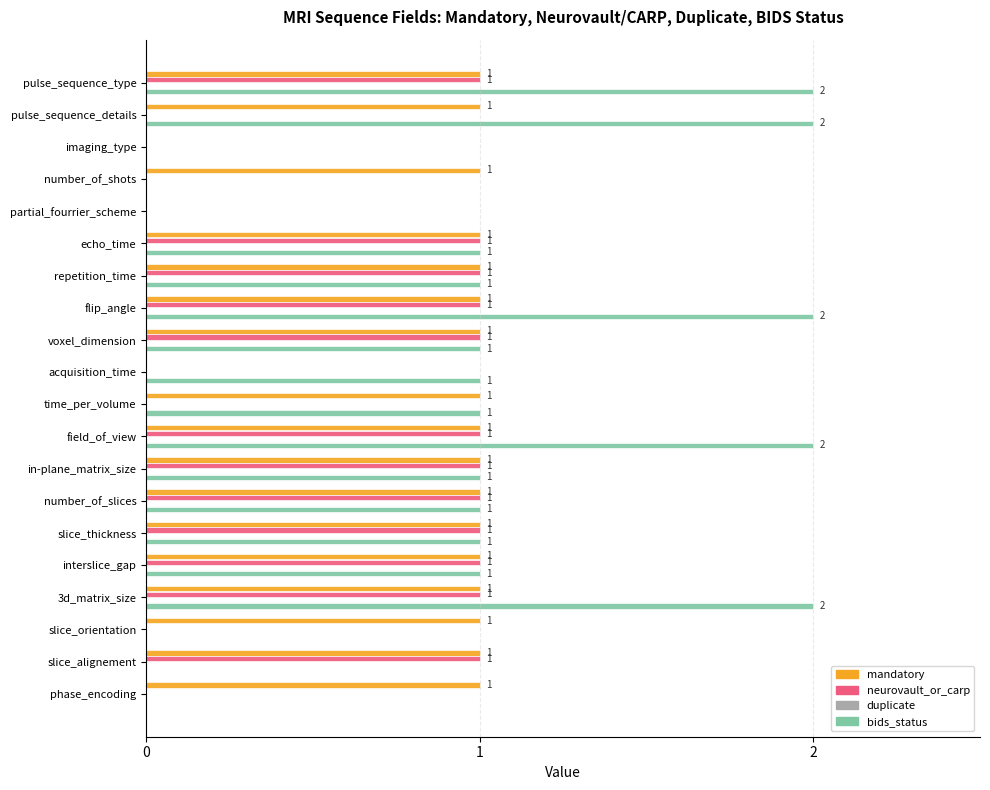

The value of mandatory at field_of_view is 1. True or false?

True